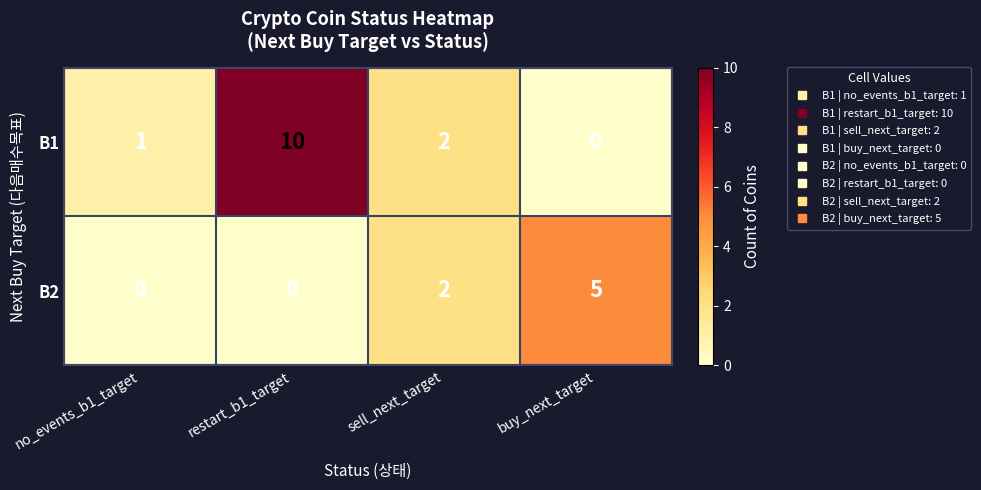

What is the difference between the B1 values at buy_next_target and restart_b1_target?

10